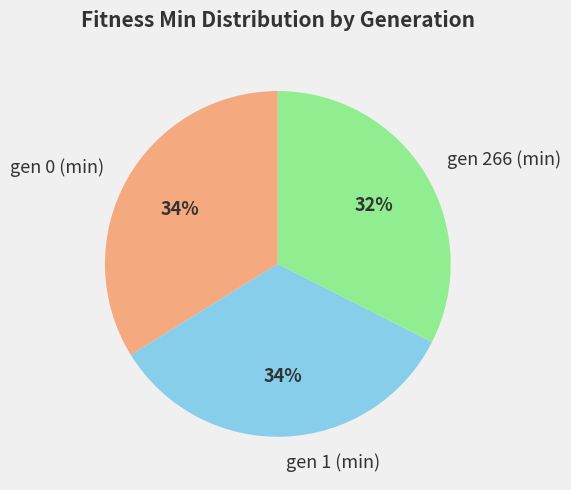

To the nearest percent, what is the combined percentage of gen 1 (min) and gen 266 (min)?

66%